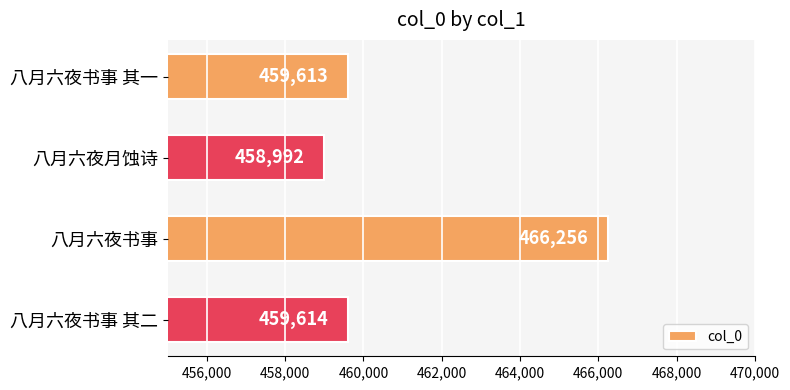

At which category does the chart reach its minimum across all series?

八月六夜月蚀诗